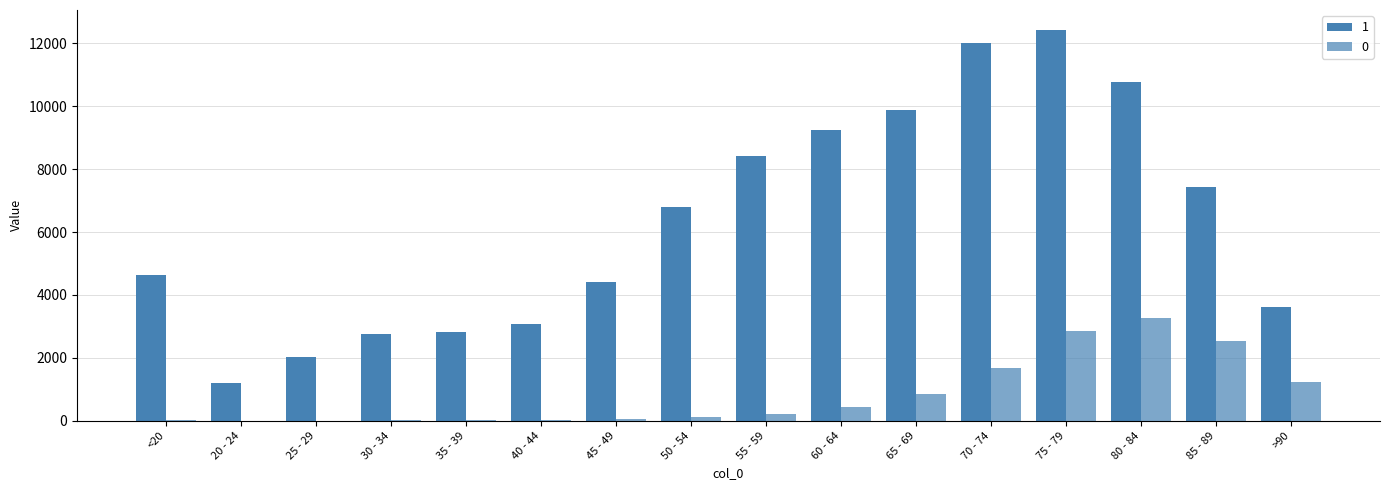

Are the bars grouped side by side (vs. stacked)?

Yes